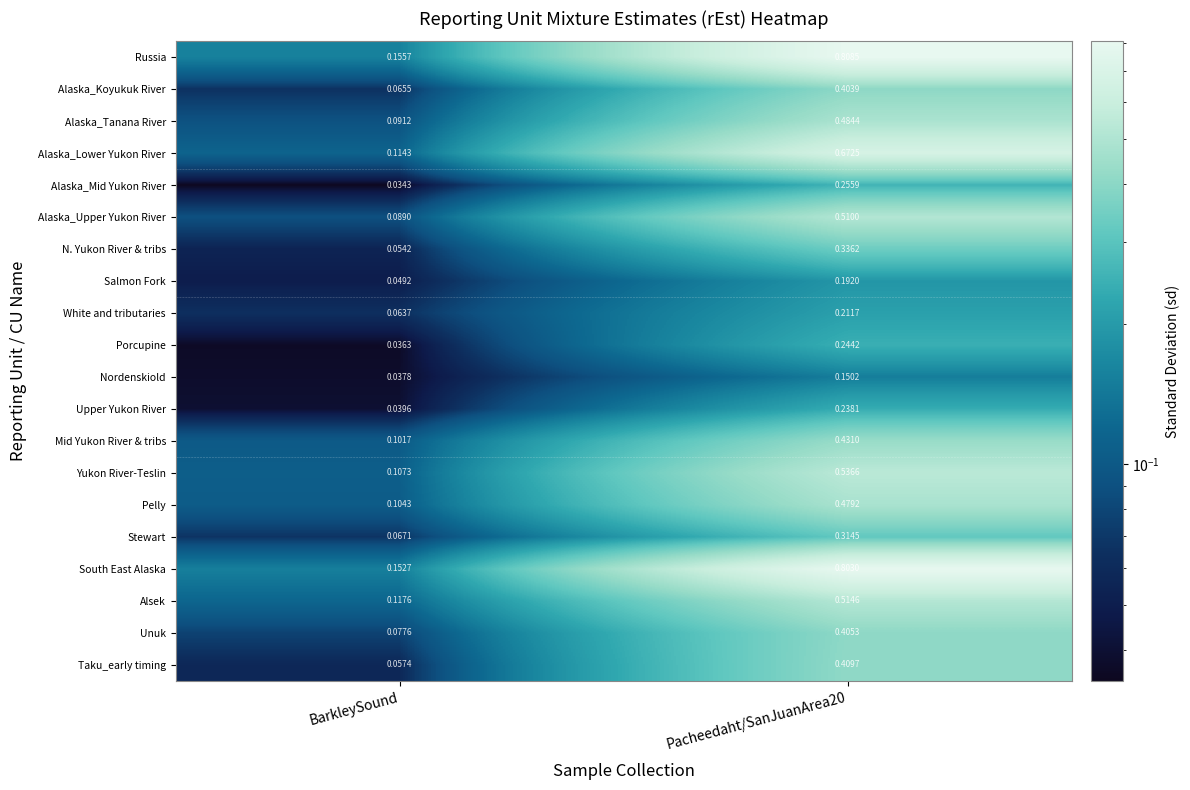

List the series in order of their peak value, highest first.

Russia, South East Alaska, Alaska_Lower Yukon River, Yukon River-Teslin, Alsek, Alaska_Upper Yukon River, Alaska_Tanana River, Pelly, Mid Yukon River & tribs, Taku_early timing, Unuk, Alaska_Koyukuk River, N. Yukon River & tribs, Stewart, Alaska_Mid Yukon River, Porcupine, Upper Yukon River, White and tributaries, Salmon Fork, Nordenskiold